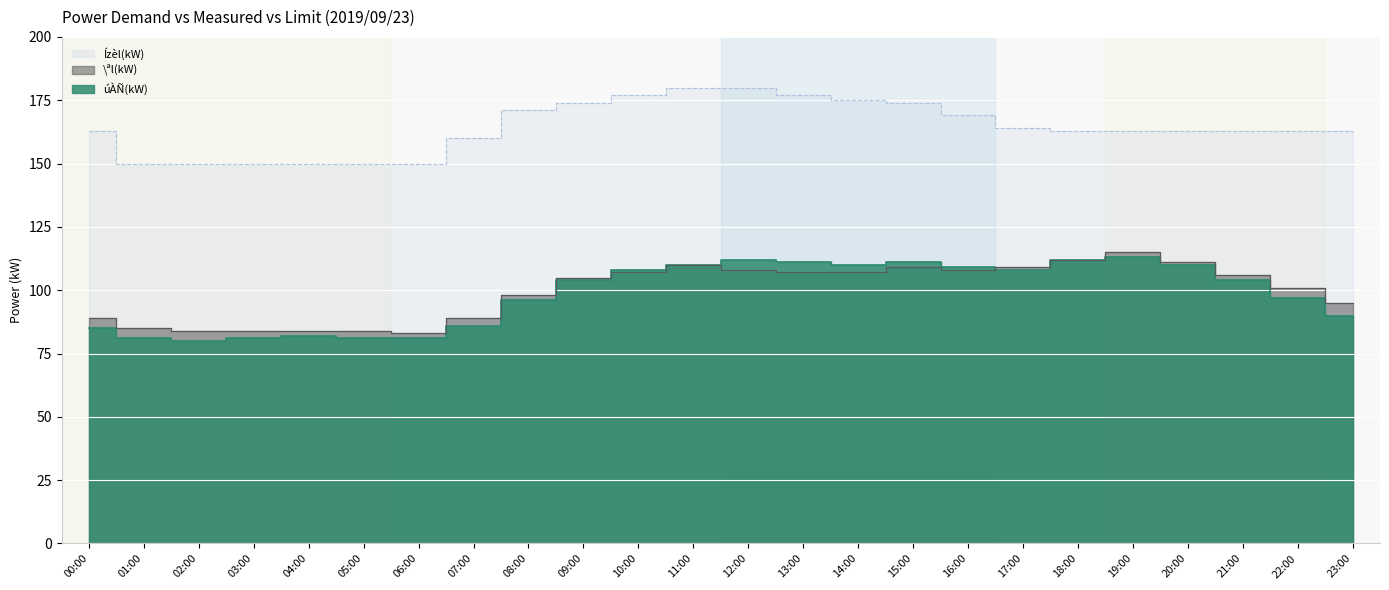

What value does the Ízèl(kW) series have at 23:00?

163